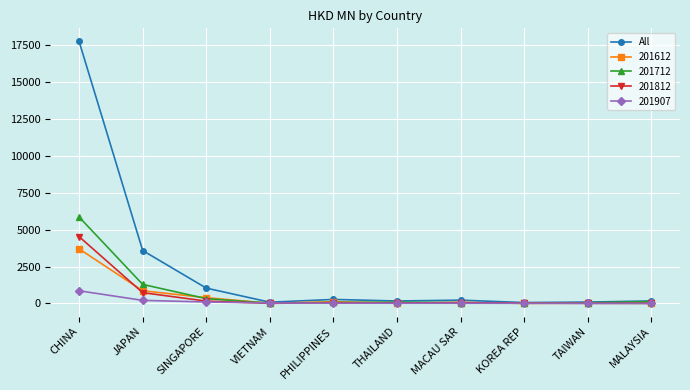

Where is 201712 nearest to the value 2933?

JAPAN